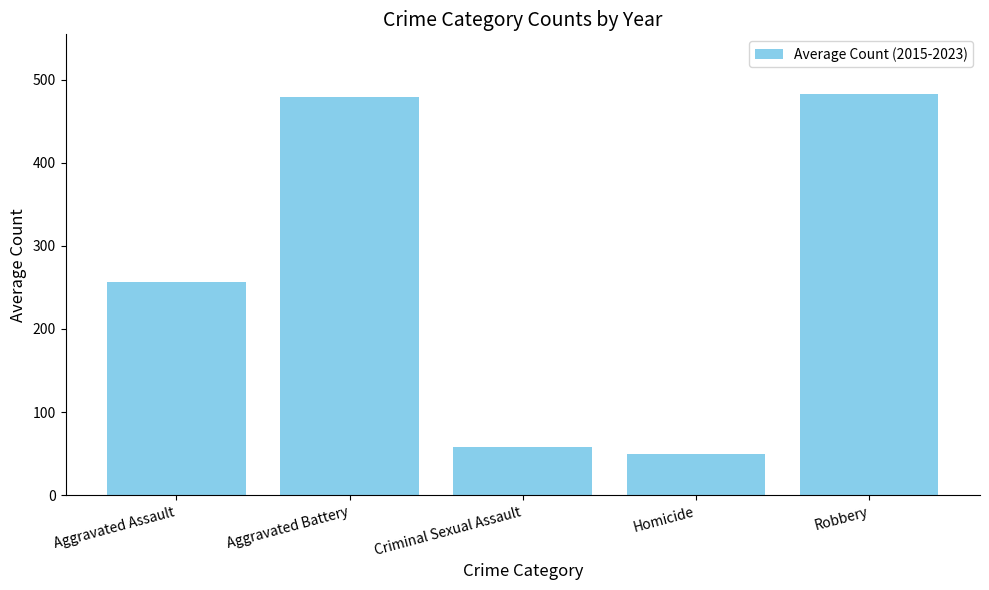

Which has a higher value, Homicide or Aggravated Battery?

Aggravated Battery